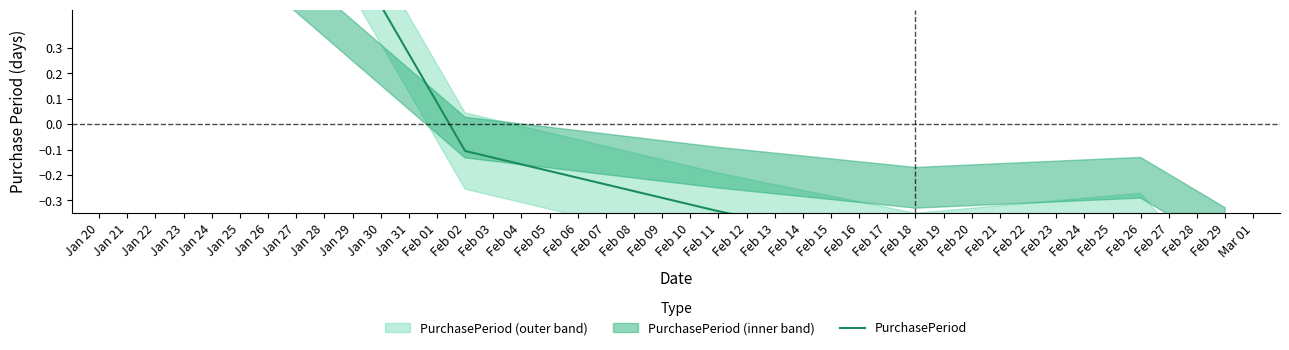

The chart shows a value of -0.5 at Jan 23. True or false?

True